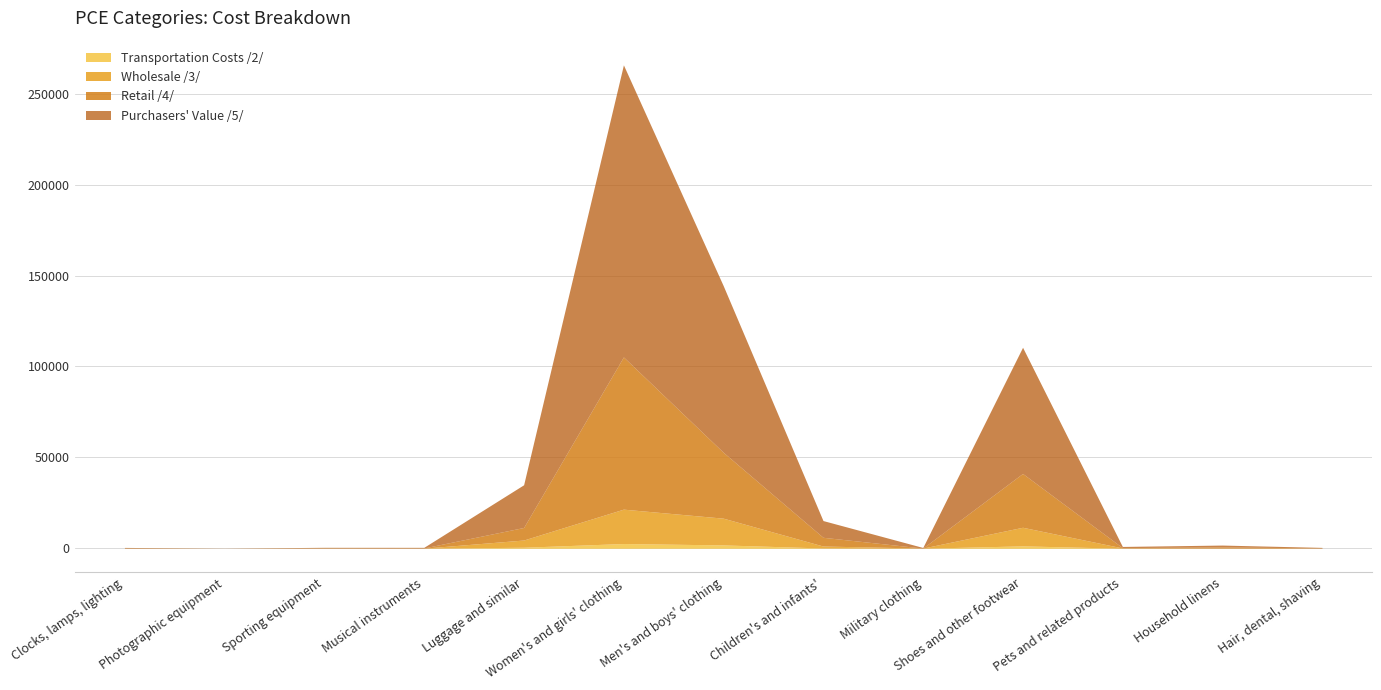

True or false: Retail /4/ has more than 1 points higher than both neighbors.

True